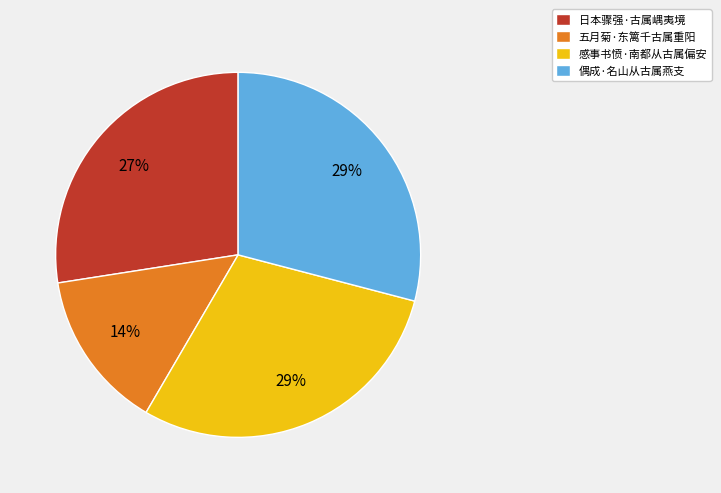

The 感事书愤·南都从古属偏安 slice represents 18% of the pie. True or false?

False